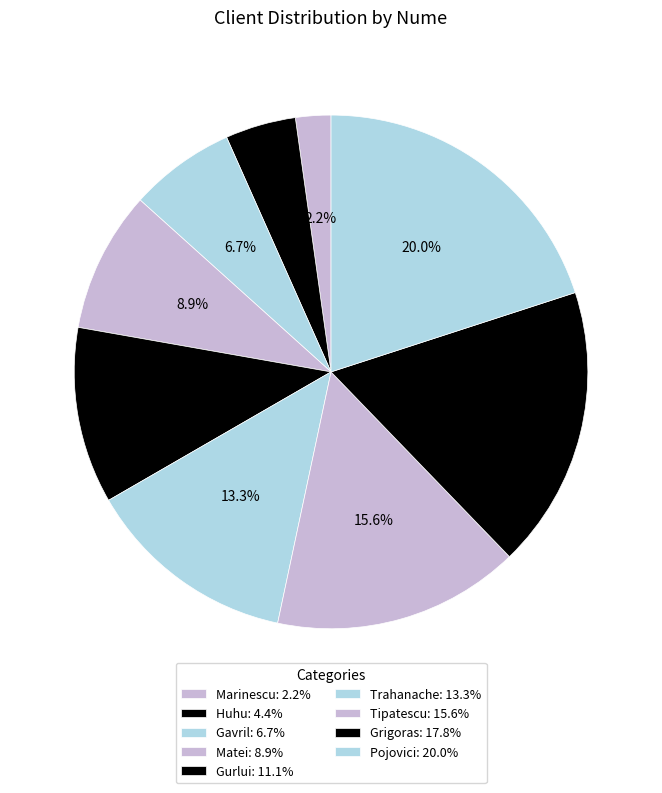

The Trahanache slice represents 3% of the pie. True or false?

False